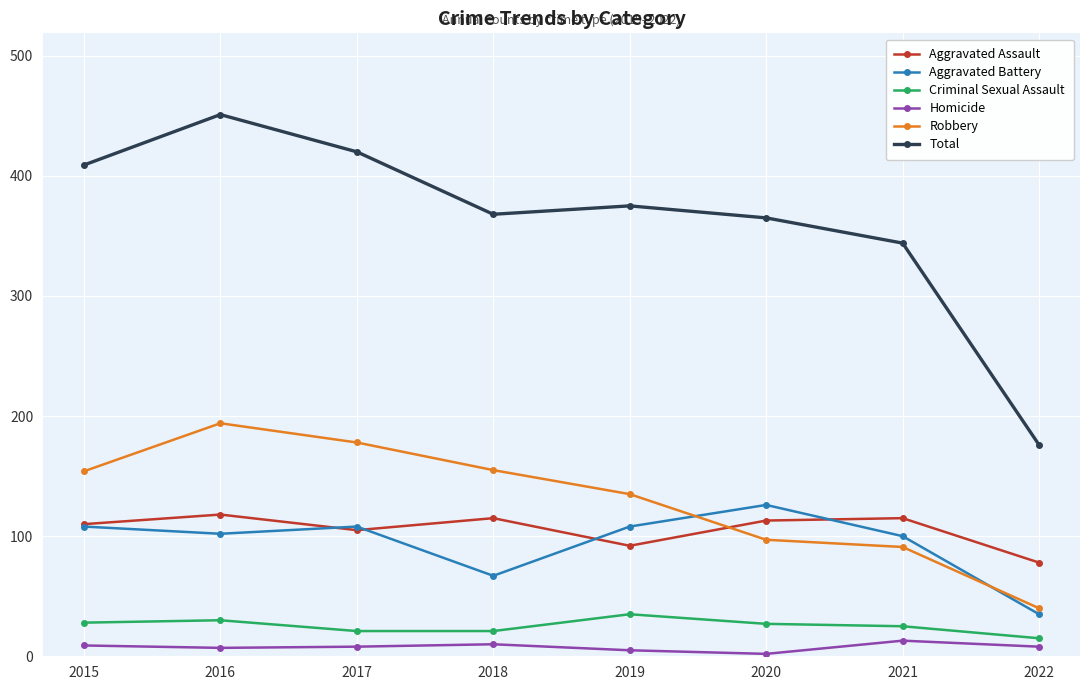

Where is the first local maximum for Robbery?

2016